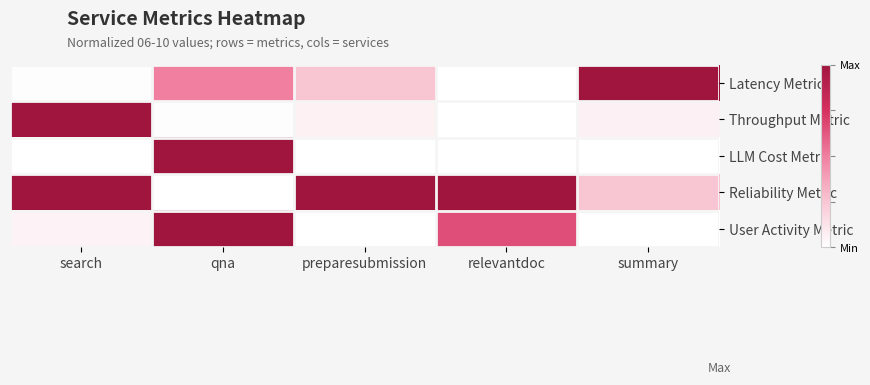

Reading left to right, extract all data points from this chart.

Latency Metric: search=0.0	qna=0.5	preparesubmission=0.3	relevantdoc=0.0	summary=1.0
Throughput Metric: search=1.0	qna=0.0	preparesubmission=0.1	relevantdoc=0.0	summary=0.1
LLM Cost Metric: search=0.0	qna=1.0	preparesubmission=0.0	relevantdoc=0.0	summary=0.0
Reliability Metric: search=1.0	qna=0.0	preparesubmission=1.0	relevantdoc=1.0	summary=0.3
User Activity Metric: search=0.1	qna=1.0	preparesubmission=0.0	relevantdoc=0.7	summary=0.0